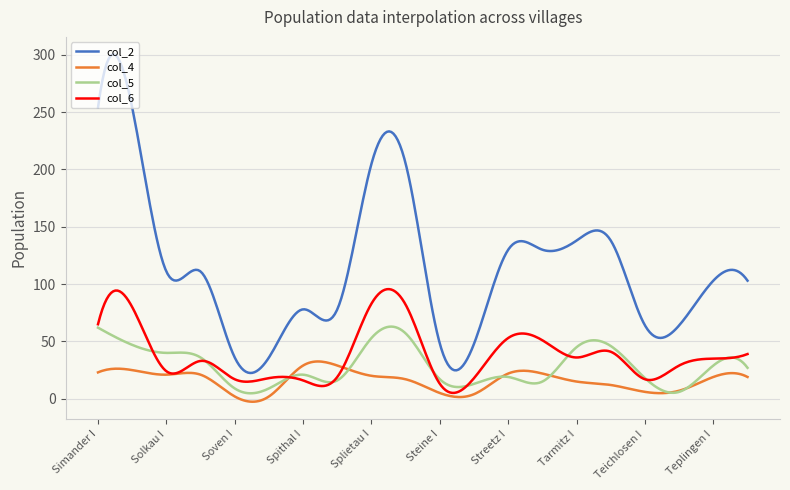

What is the highest value of the col_4 series?

32.5